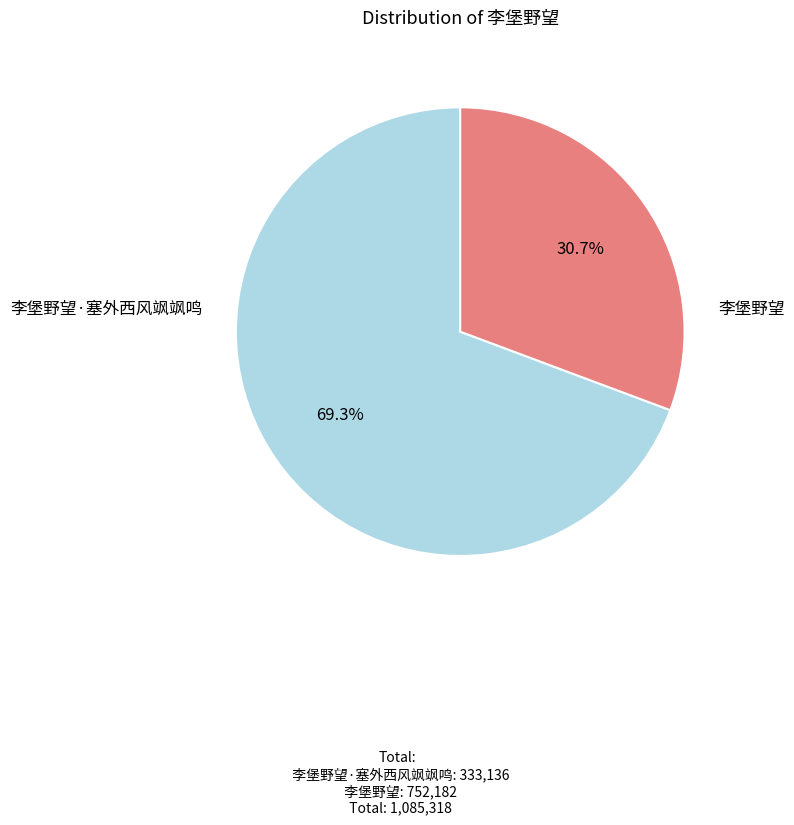

Is there any slice that represents more than half of the pie?

Yes